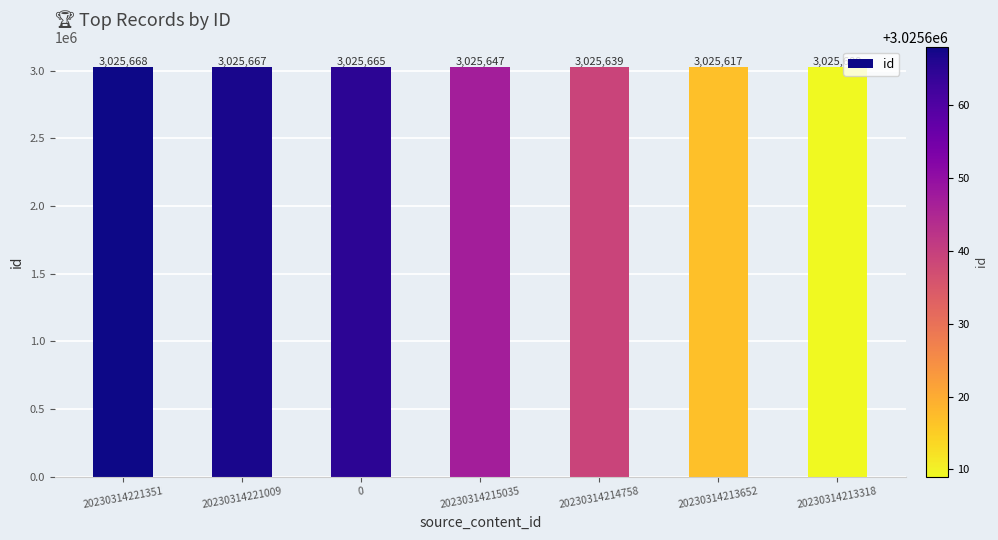

What is the change in value from 20230314215035 to 20230314213318?

-38